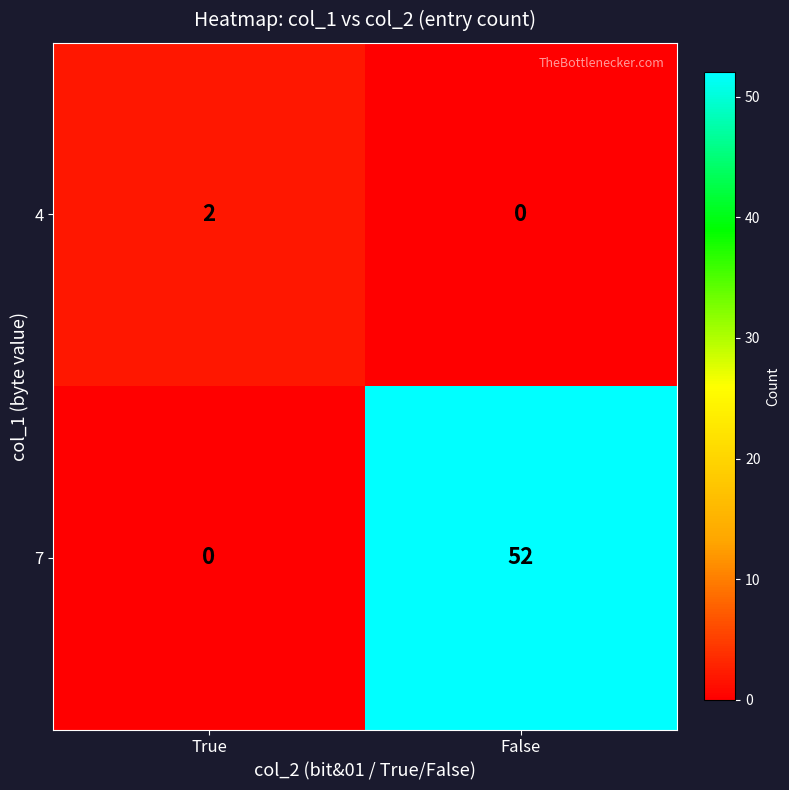

Is it true that 4 equals 2 at True?

True